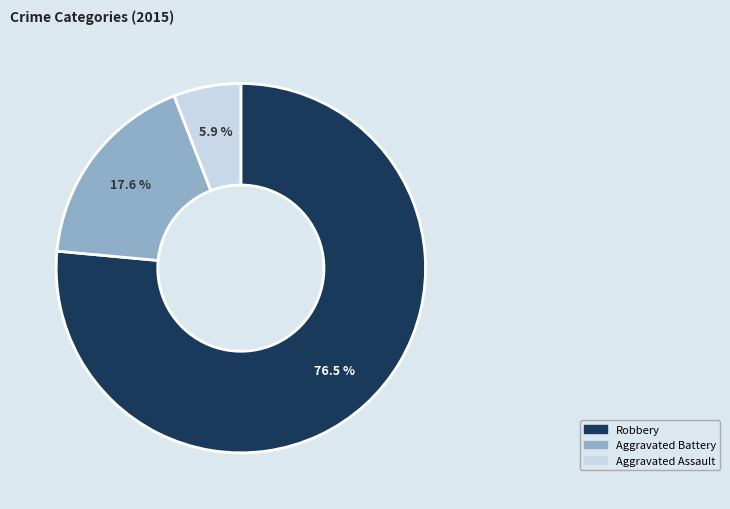

Is it true that Aggravated Assault is 1% of the pie?

False